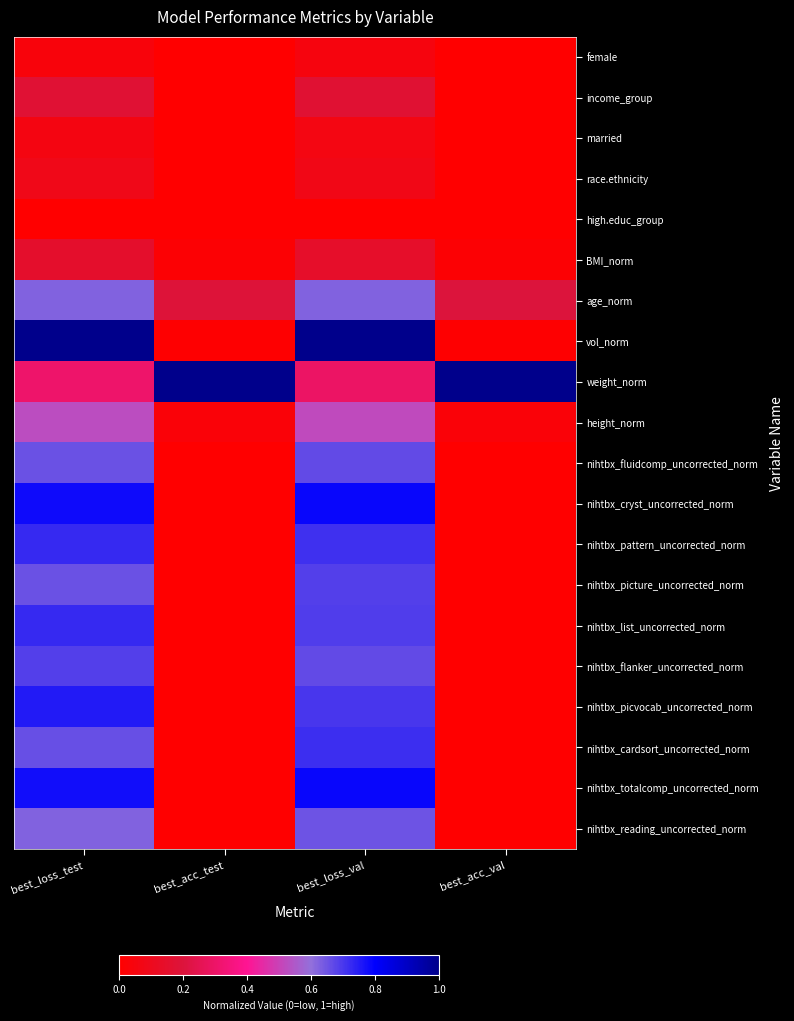

At which category is the sum across all series the highest?

best_loss_test